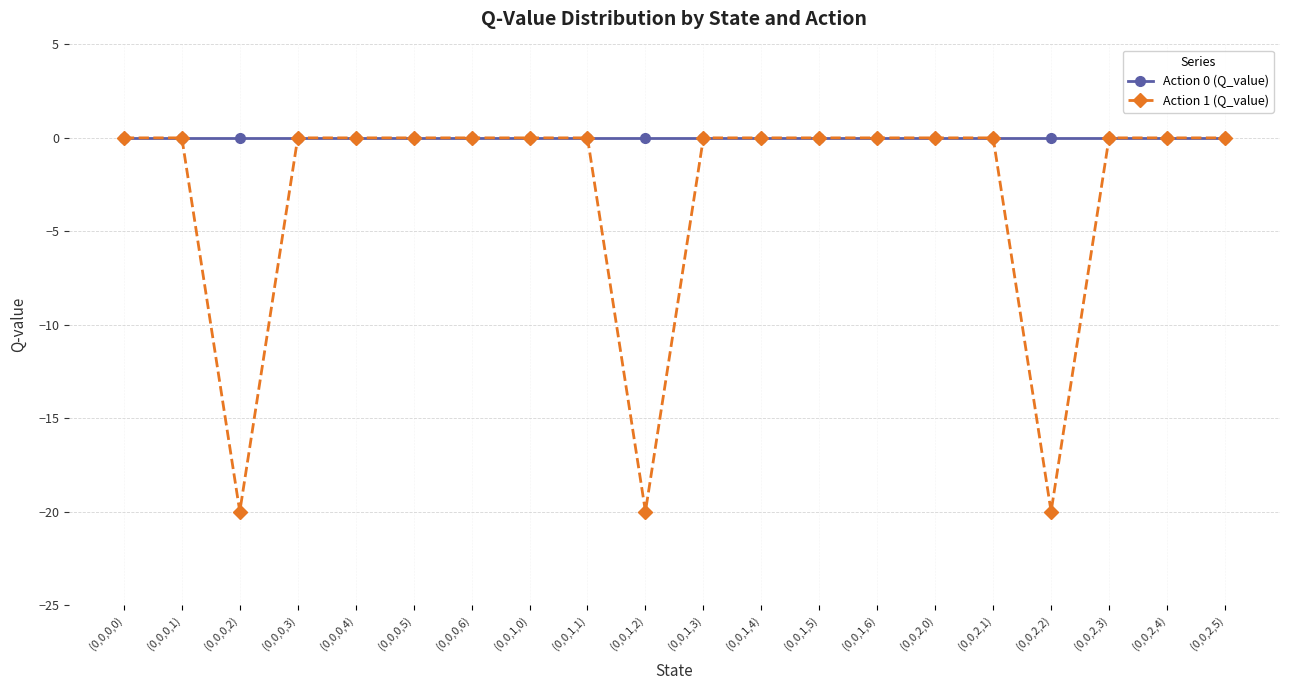

What are all the series names shown in the legend?

Action 0 (Q_value), Action 1 (Q_value)